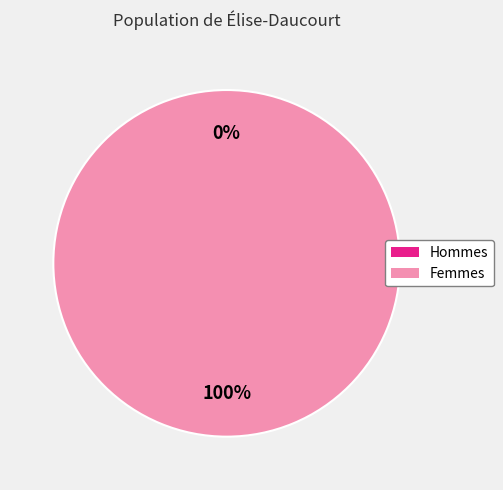

What is the majority slice?

1